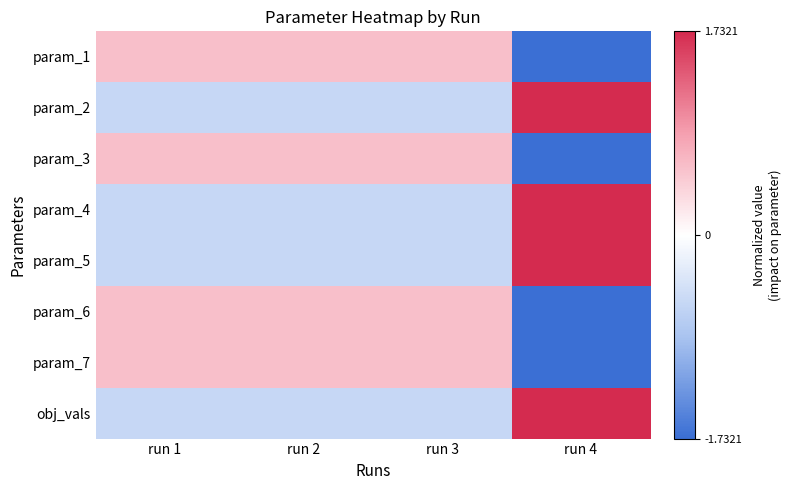

Reading left to right, list all the values displayed in this chart.

param_1: run 1=0.6	run 2=0.6	run 3=0.6	run 4=-1.7
param_2: run 1=-0.6	run 2=-0.6	run 3=-0.6	run 4=1.7
param_3: run 1=0.6	run 2=0.6	run 3=0.6	run 4=-1.7
param_4: run 1=-0.6	run 2=-0.6	run 3=-0.6	run 4=1.7
param_5: run 1=-0.6	run 2=-0.6	run 3=-0.6	run 4=1.7
param_6: run 1=0.6	run 2=0.6	run 3=0.6	run 4=-1.7
param_7: run 1=0.6	run 2=0.6	run 3=0.6	run 4=-1.7
obj_vals: run 1=-0.6	run 2=-0.6	run 3=-0.6	run 4=1.7